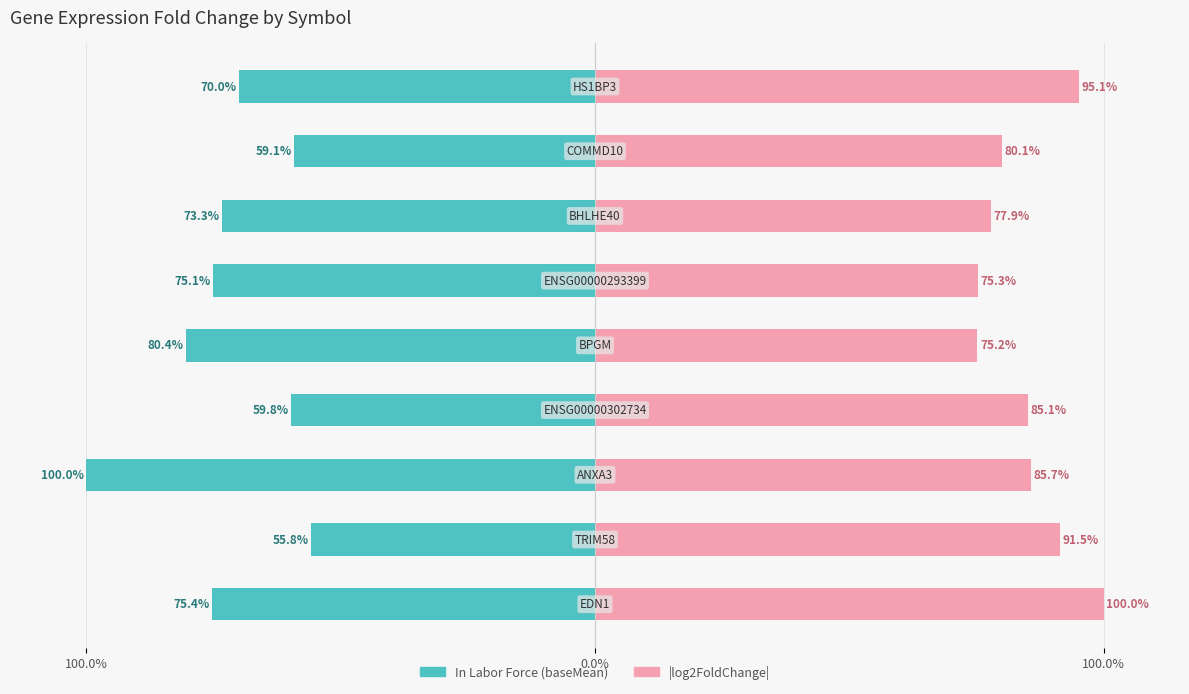

What is the value of the |log2FoldChange| bar at the 1st from the left?

100.0